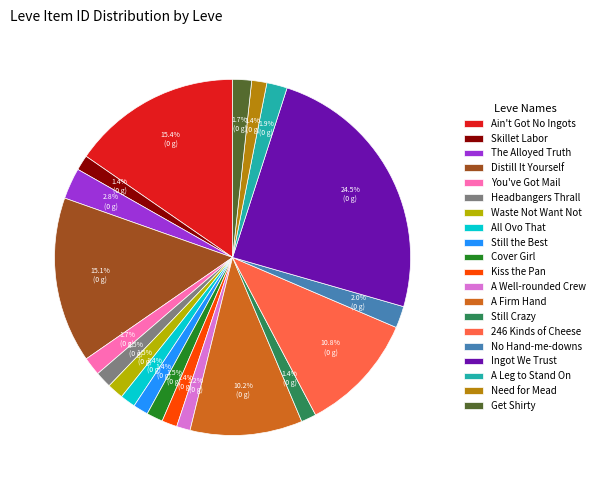

Is it true that Distill It Yourself is 15% of the pie?

True